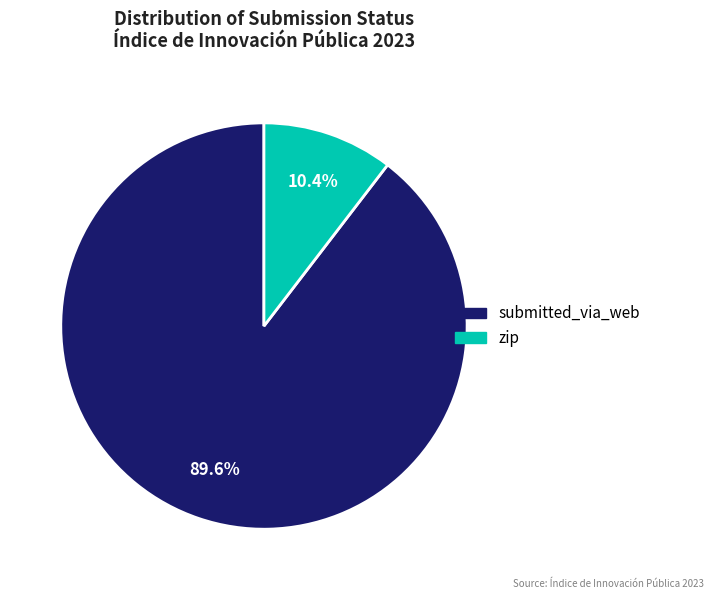

What is the ratio of the value at submitted_via_web to the value at zip?

8.6